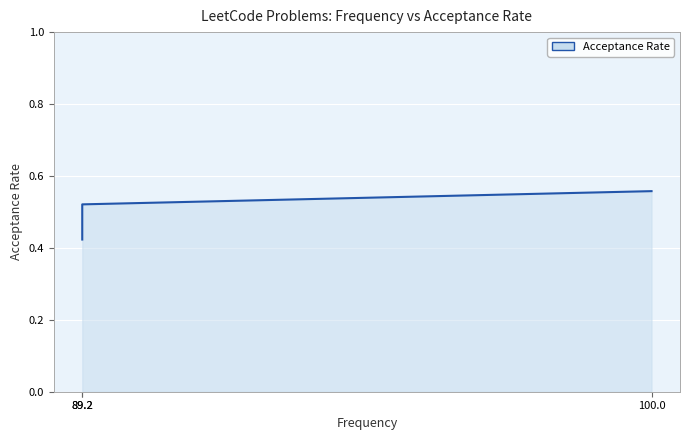

Read the value at 100.0.

0.6